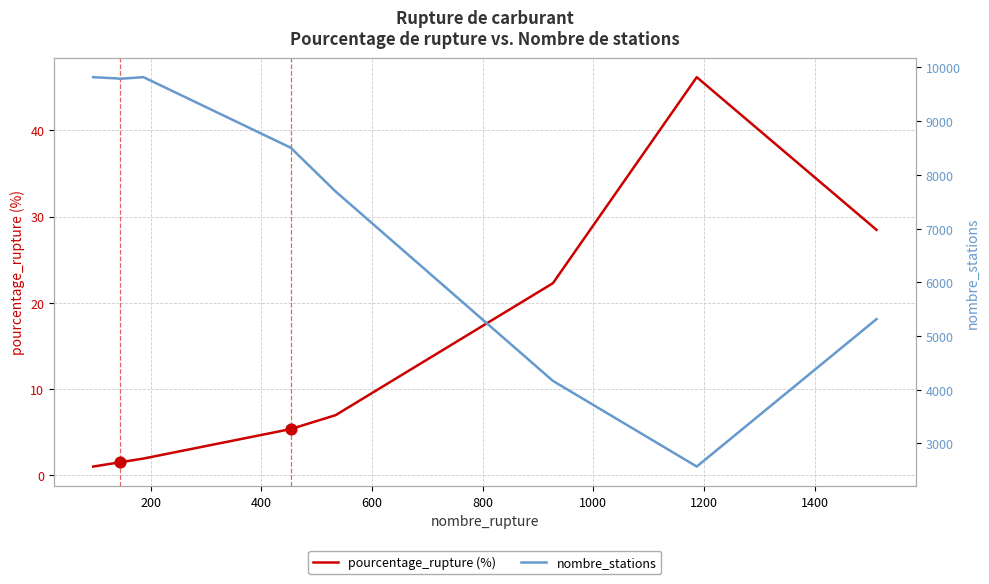

What are all the series names shown in the legend?

pourcentage_rupture (%), nombre_stations